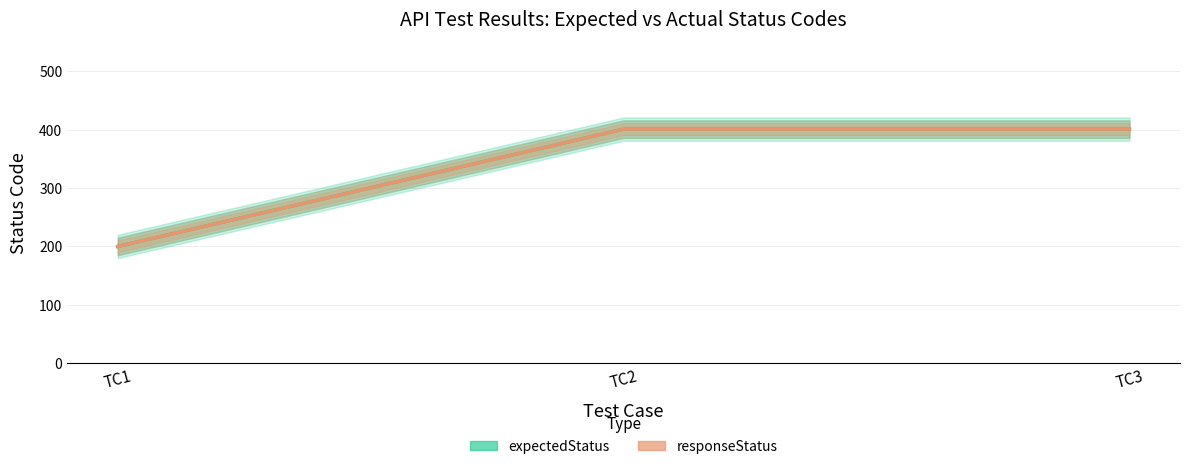

Which series changed the most between TC1 and TC2?

expectedStatus